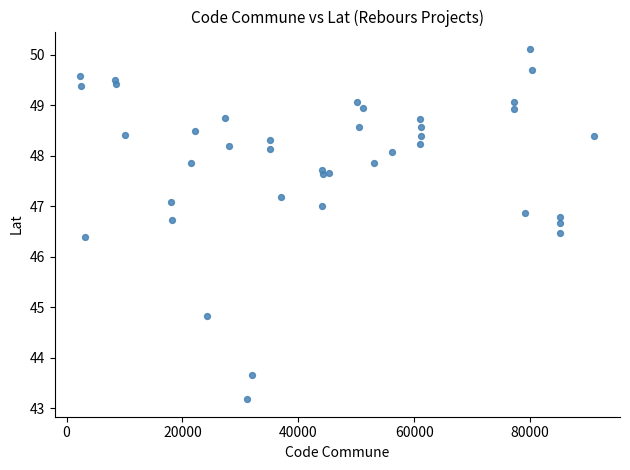

What Y value in the scatter plot is closest to 46?

46.4